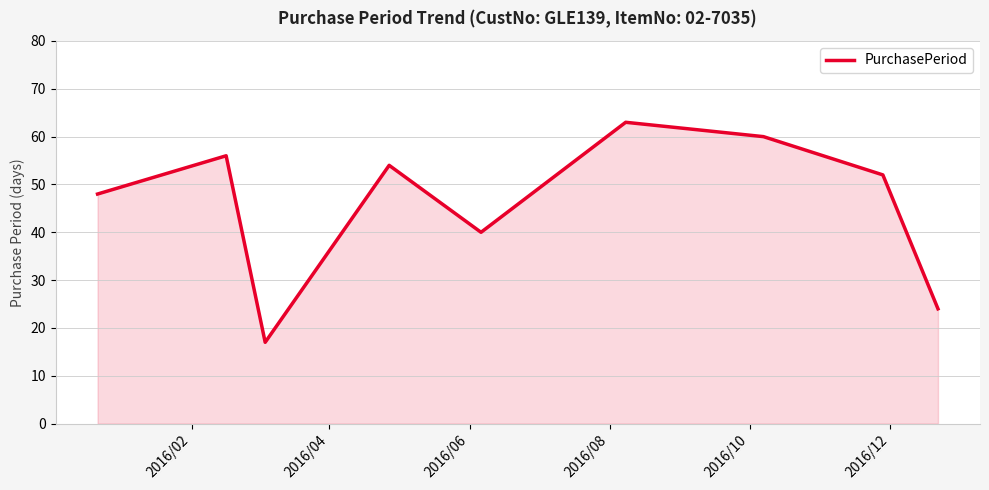

What is the smallest value displayed?

17